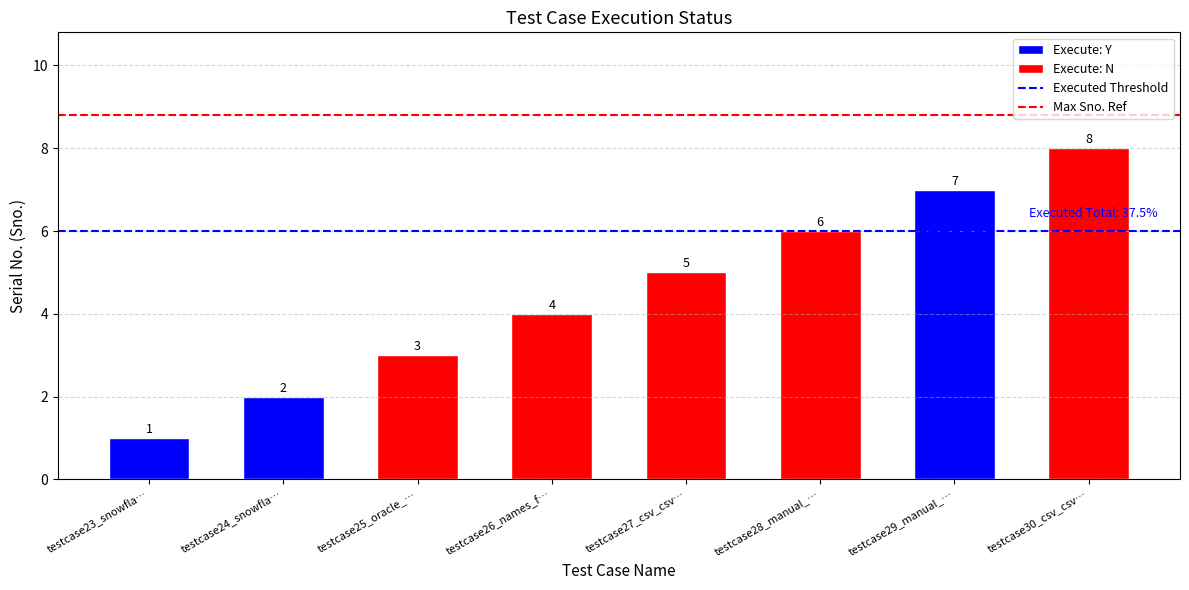

At how many categories does at least one series exceed 6?

2